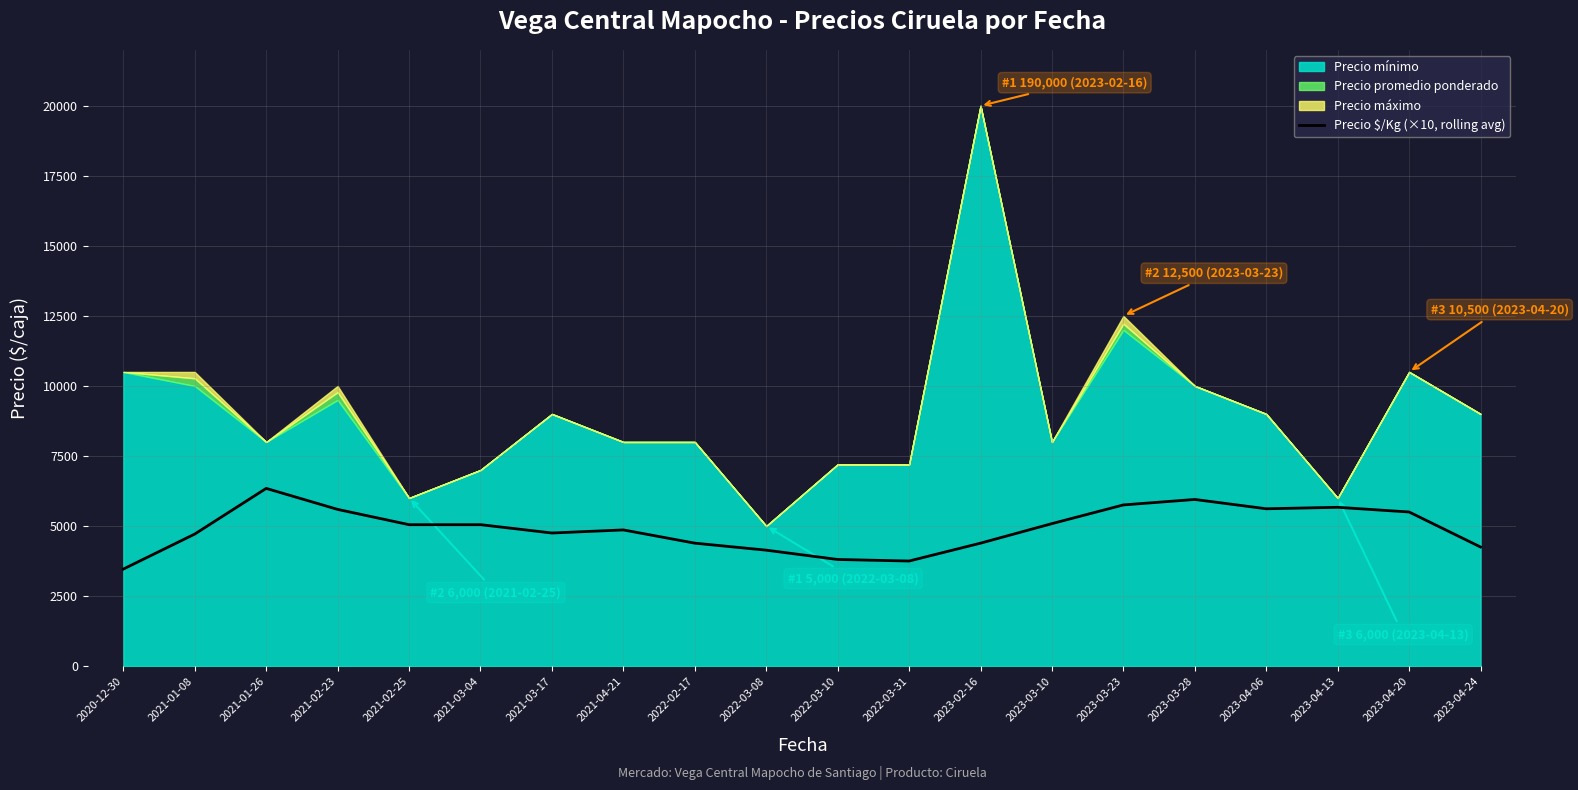

At which category does the data reach its first local peak?

2021-01-26